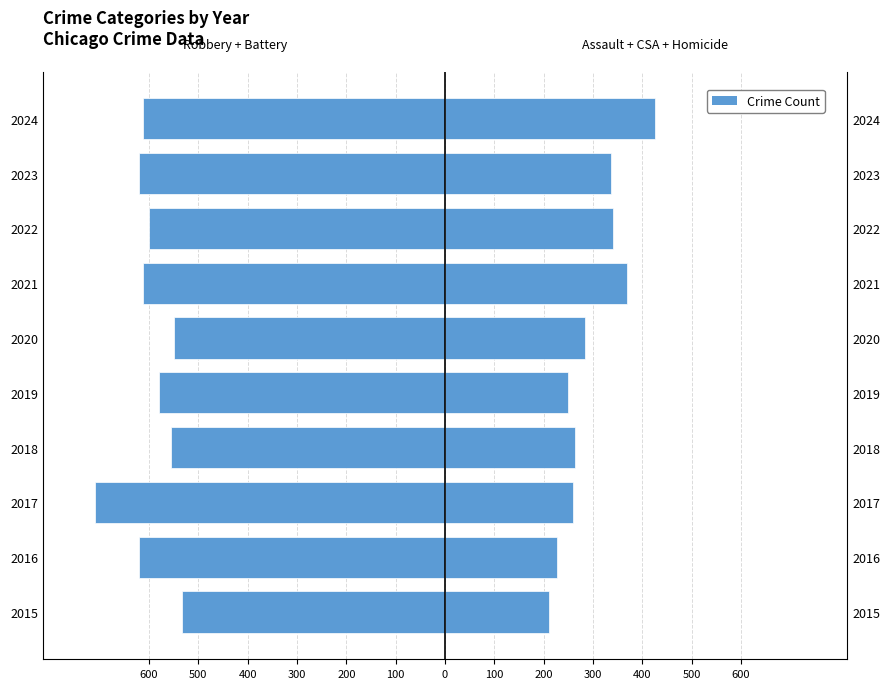

The Robbery + Agg. Battery series shows -612 at 2021. True or false?

True